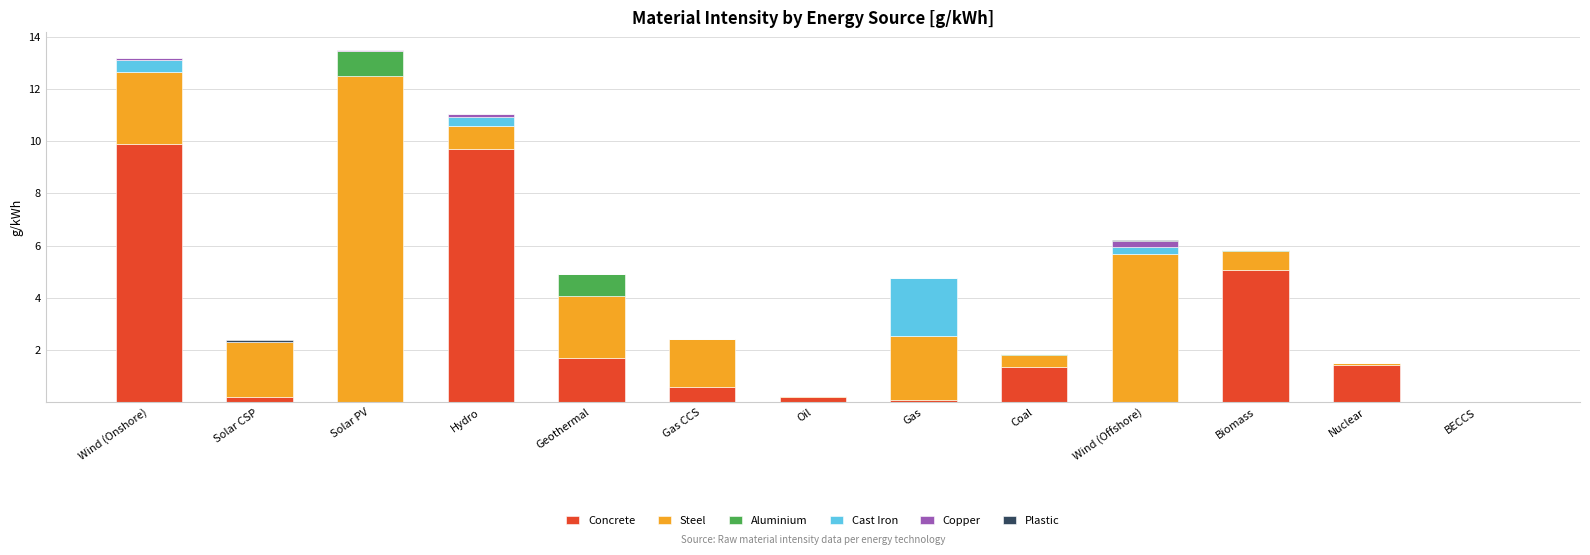

What is the highest value of the Concrete series?

9.9